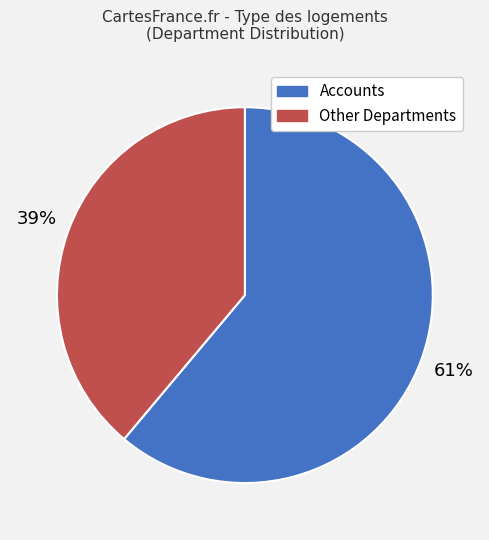

Is there any slice that represents more than half of the pie?

Yes